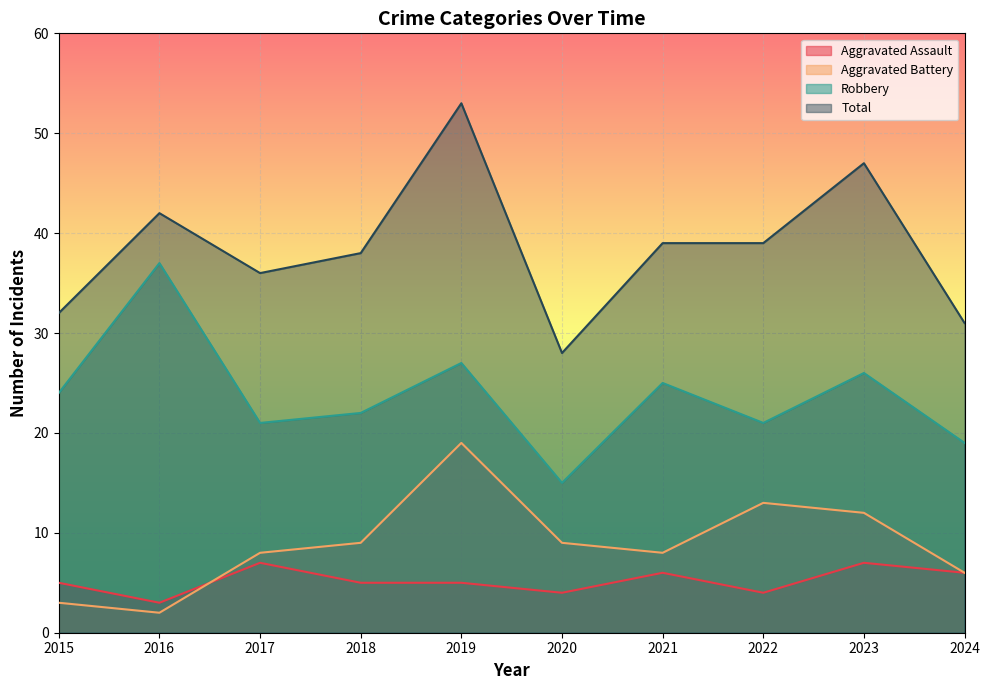

True or false: Robbery and Aggravated Assault intersect in this chart.

False